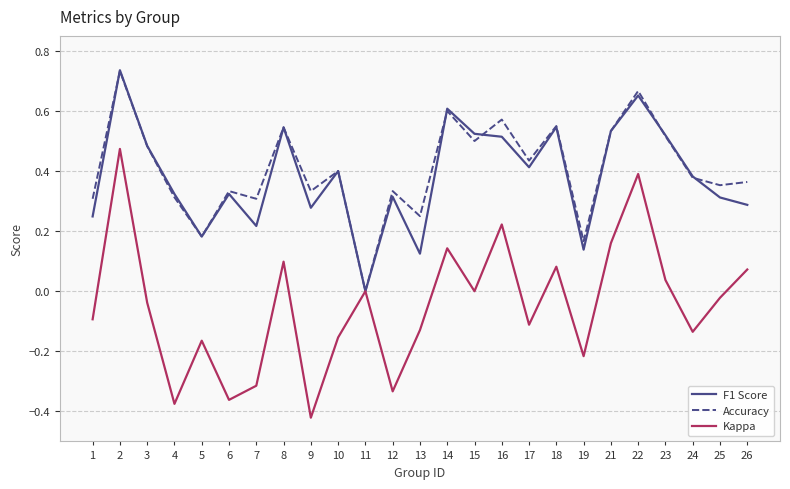

True or false: Accuracy has more than 1 points higher than both neighbors.

True